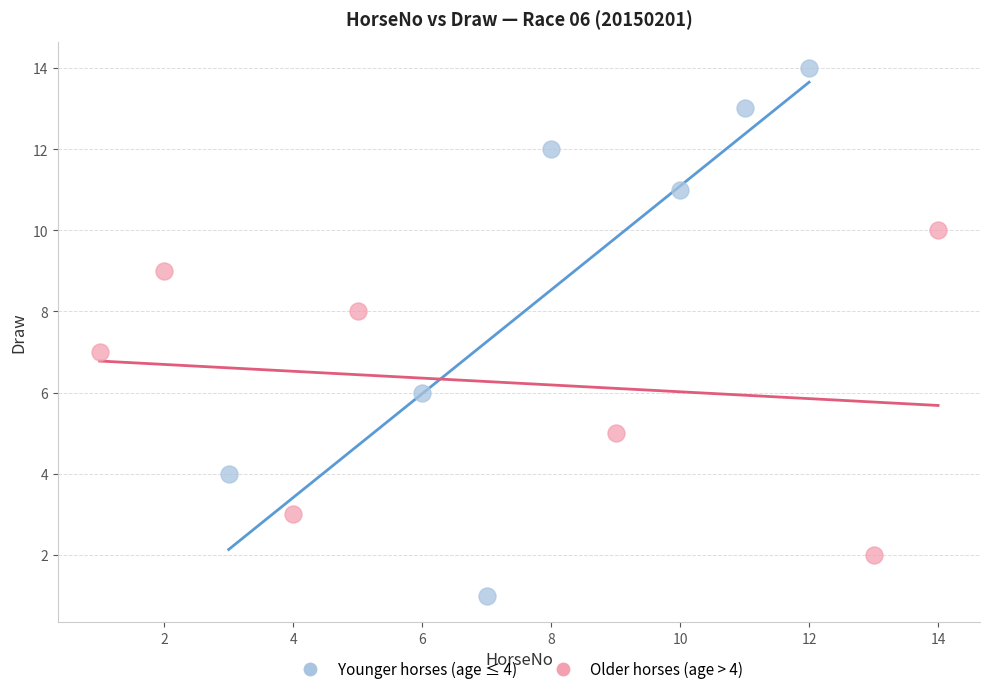

Which series has the largest Y range (max minus min)?

Younger horses (age ≤ 4)